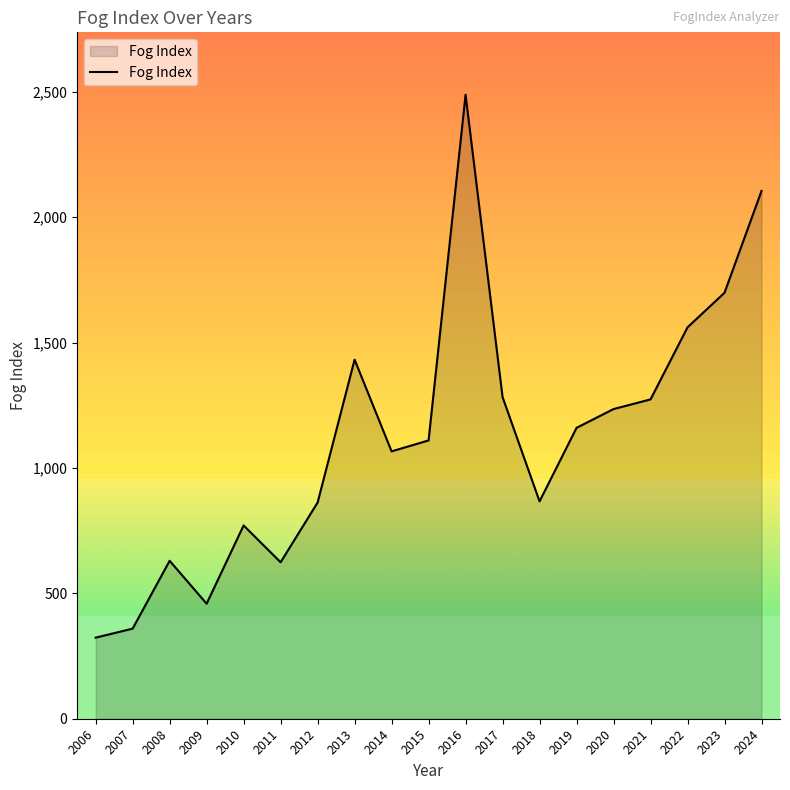

True or false: the data shows 1074.3 at 2011.

False